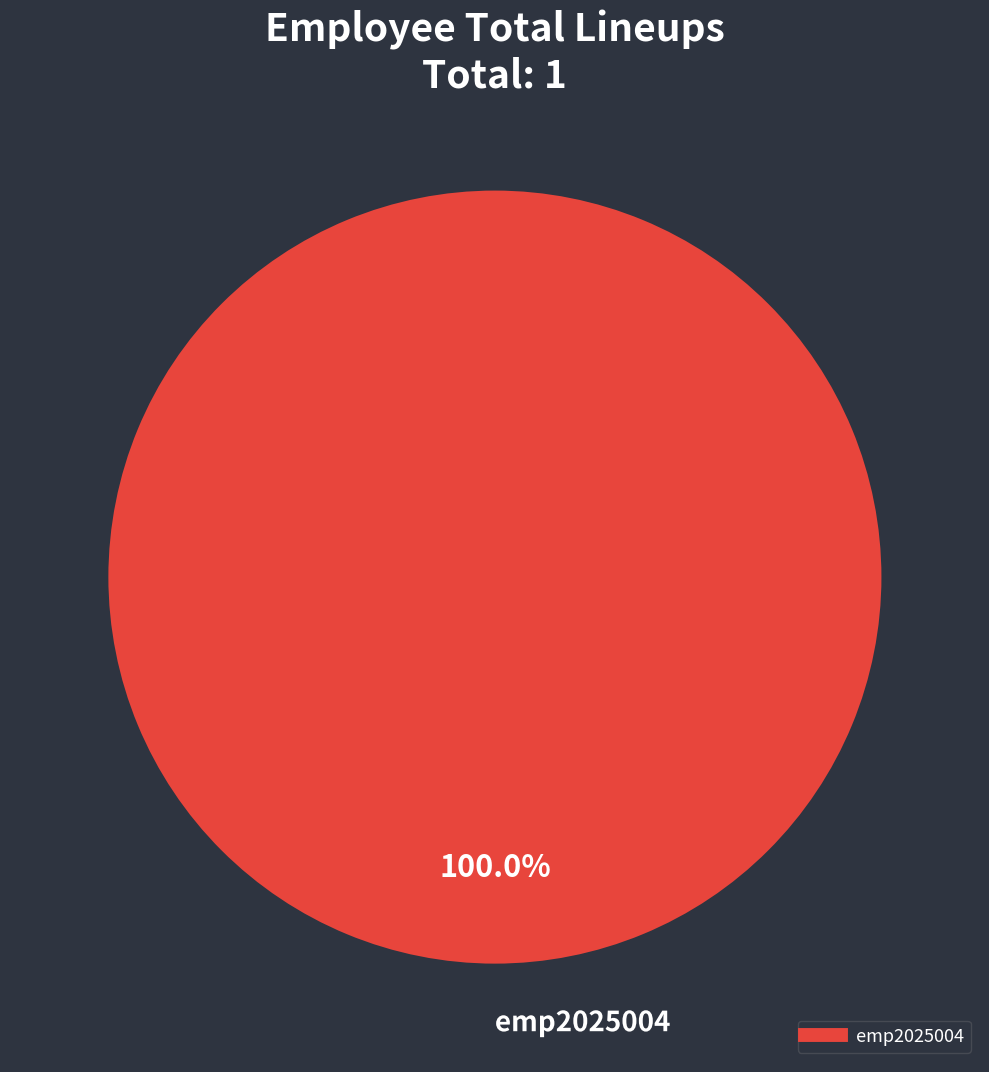

Is there a majority slice in this chart?

Yes